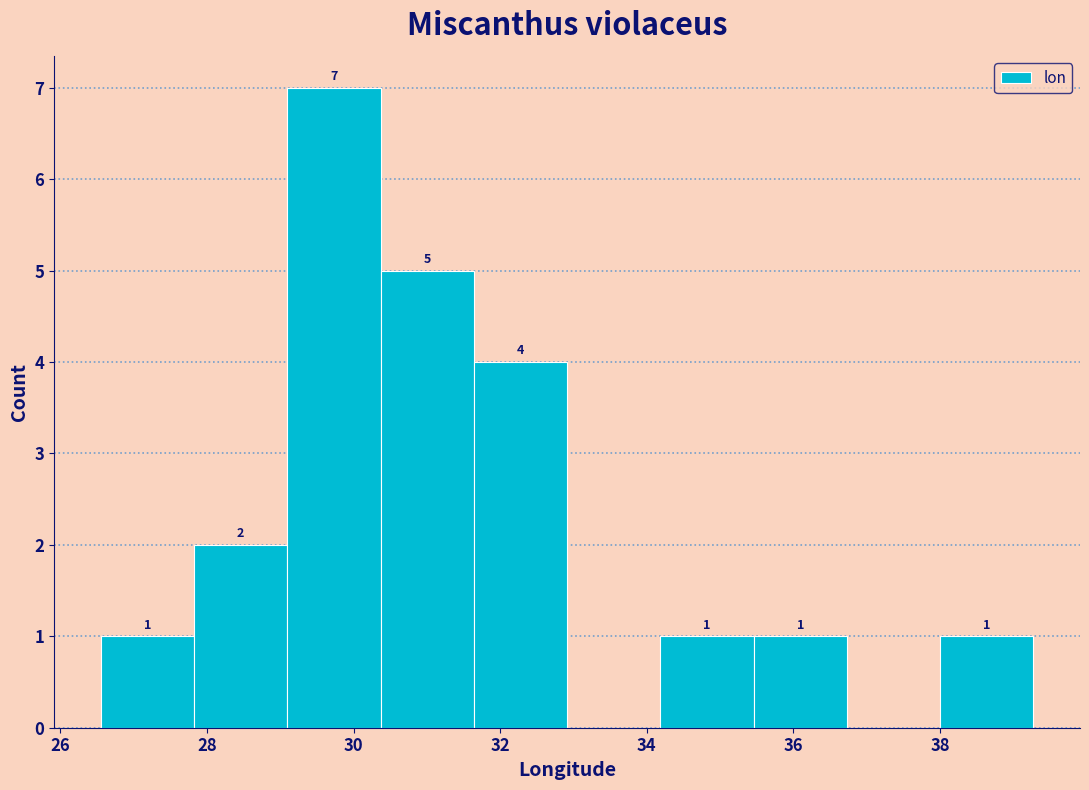

Over which range of the x-axis is the bar tallest?

29.0 to 30.4